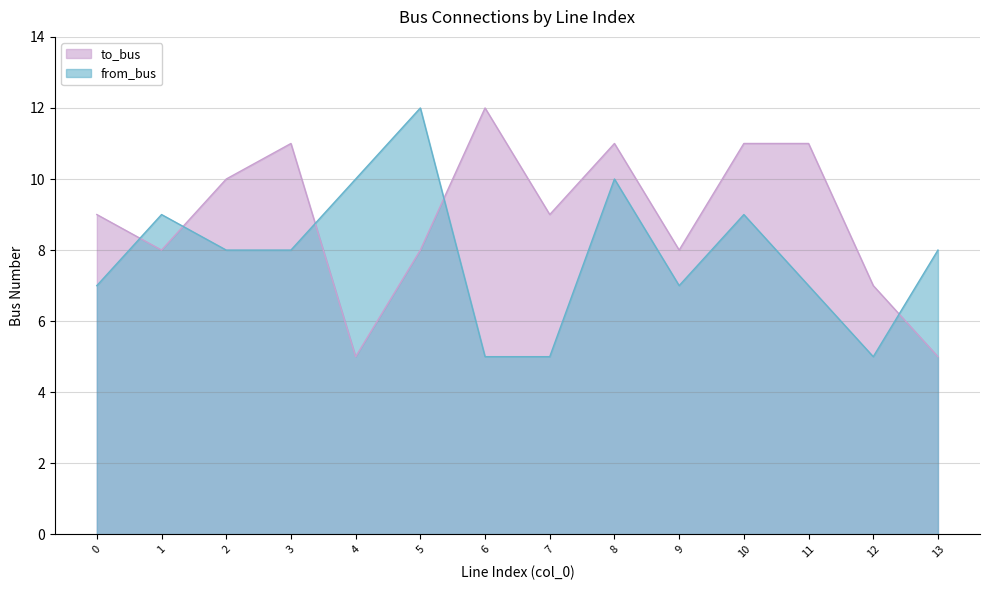

Rank the series by their maximum value, from lowest to highest.

to_bus, from_bus